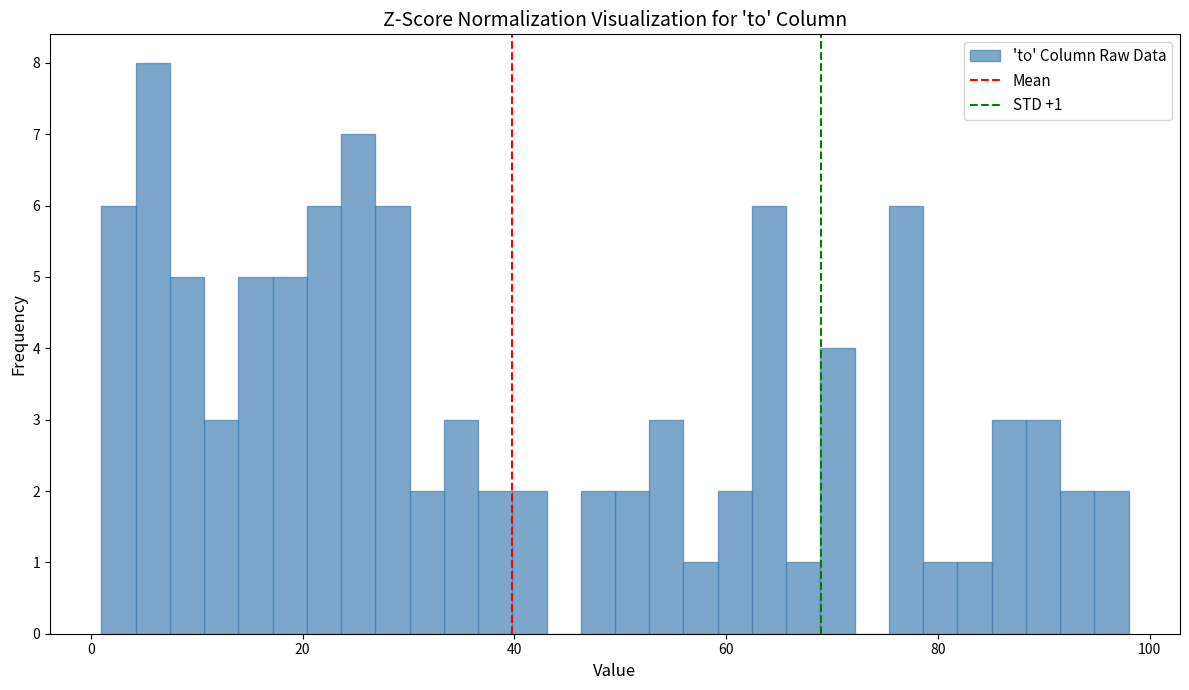

Read against the x-axis, roughly where is the centre of the tallest bar?

6